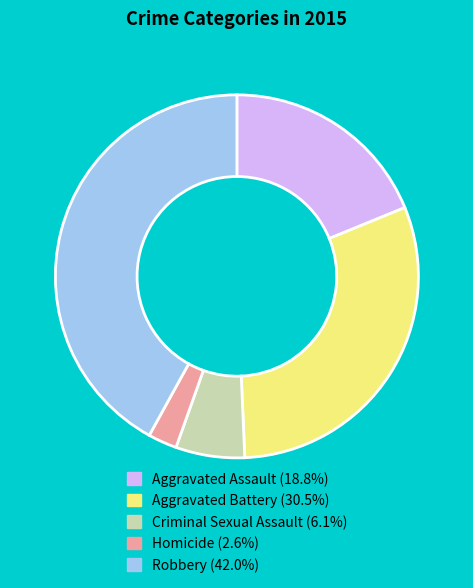

Approximately how many times larger is the value at Criminal Sexual Assault compared to Aggravated Assault?

0.3